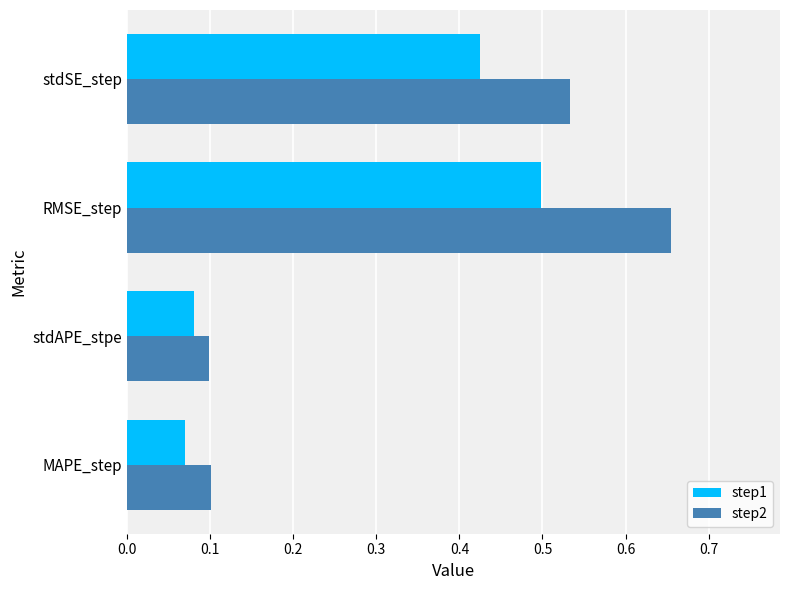

Rank the series by their average value, from lowest to highest.

step1, step2